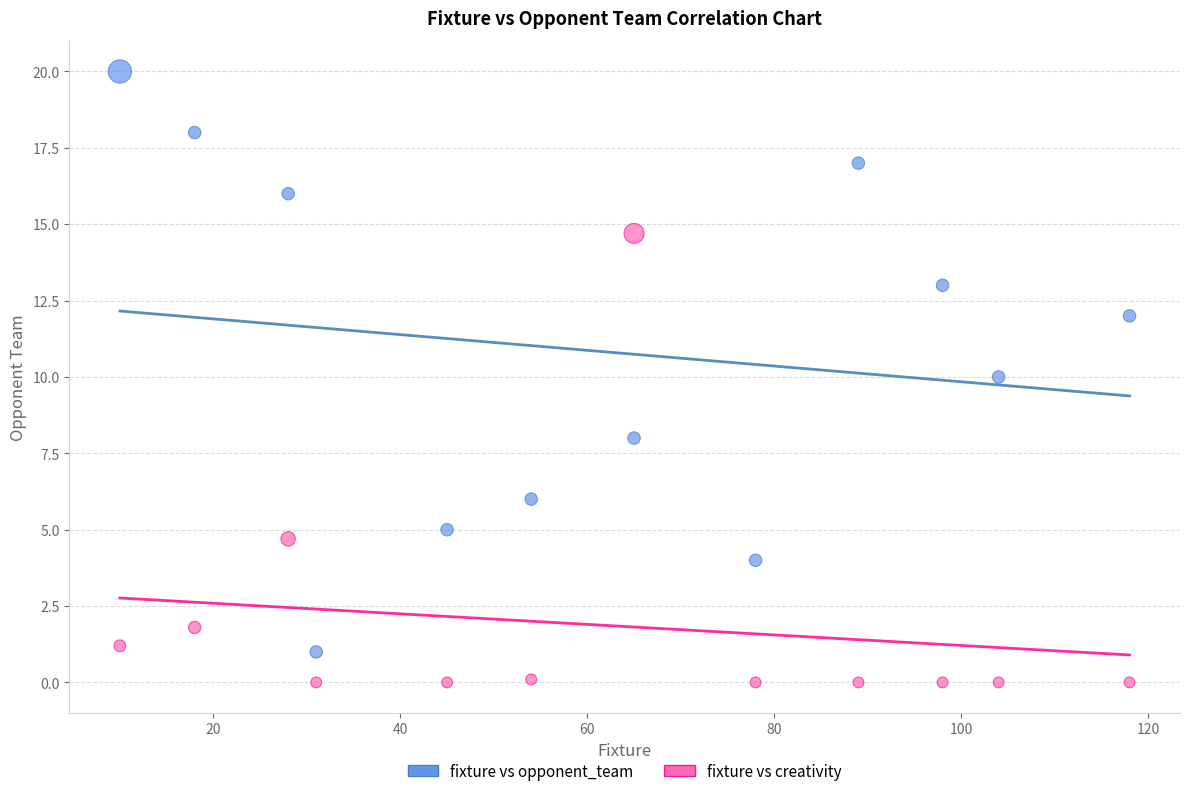

Which series has the widest spread of Y values?

fixture vs opponent_team